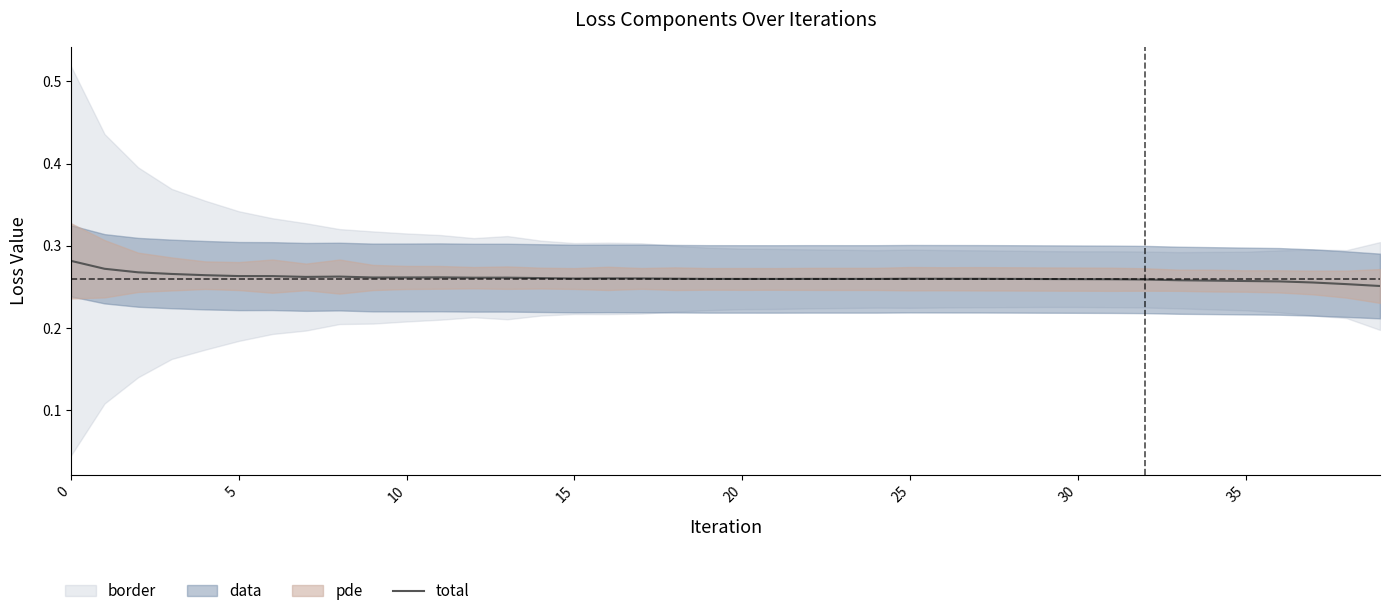

What is the approximate value at 34?

0.3